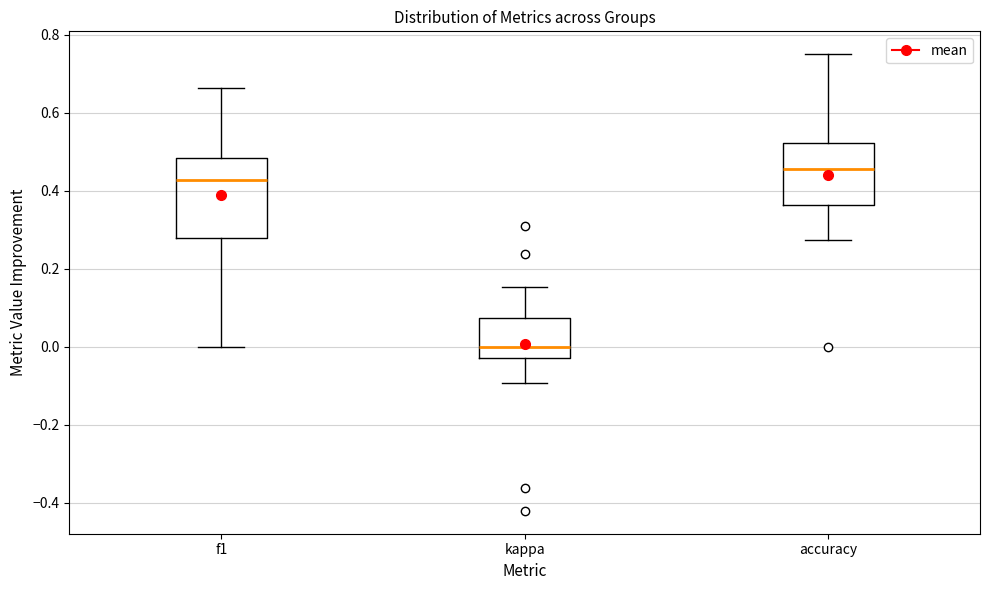

Comparing the boxes themselves (not the whiskers), which one is the tallest?

f1